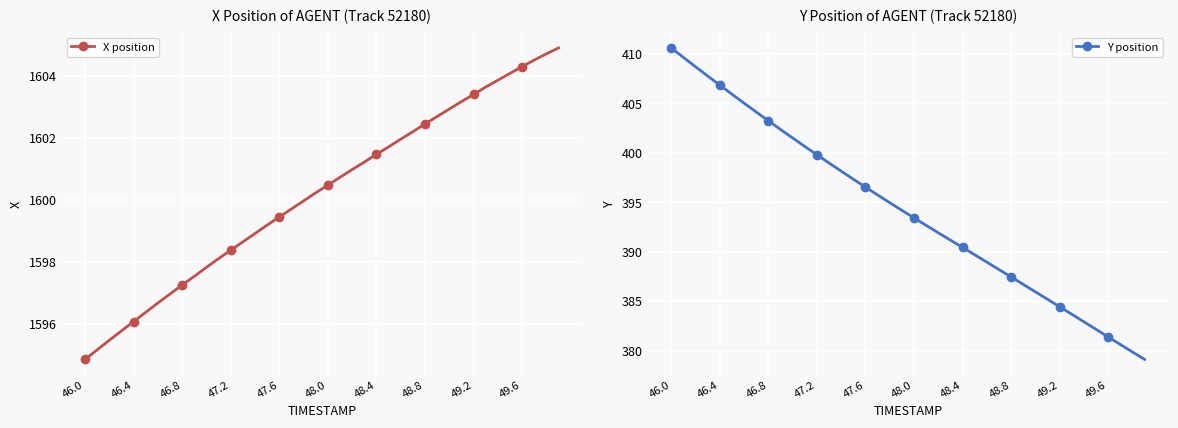

True or false: Y position and X position cross at least once.

False